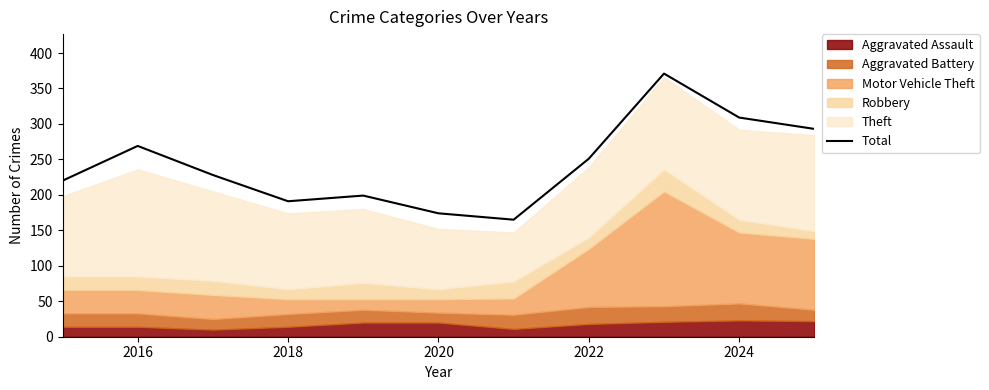

The value of Total at 2016 is 269. True or false?

True